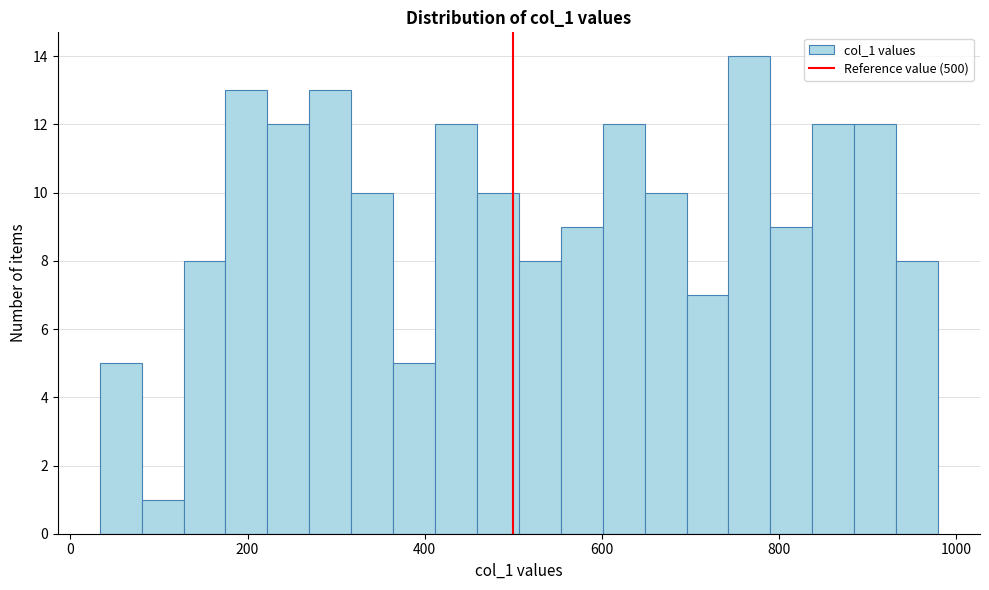

Around what value on the x-axis is the tallest bar? Give the approximate position of its centre, as read against the axis.

760